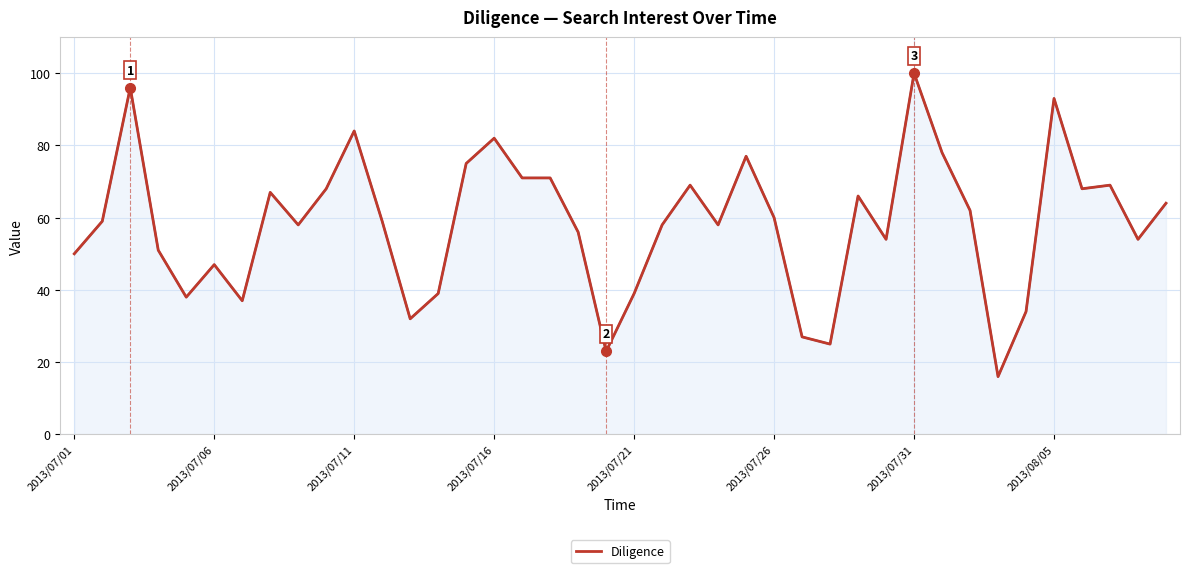

What is the minimum value shown in the chart?

16